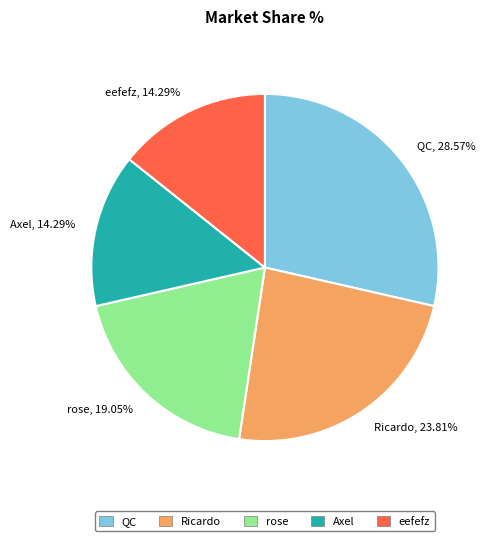

How many segments does this pie chart have?

5